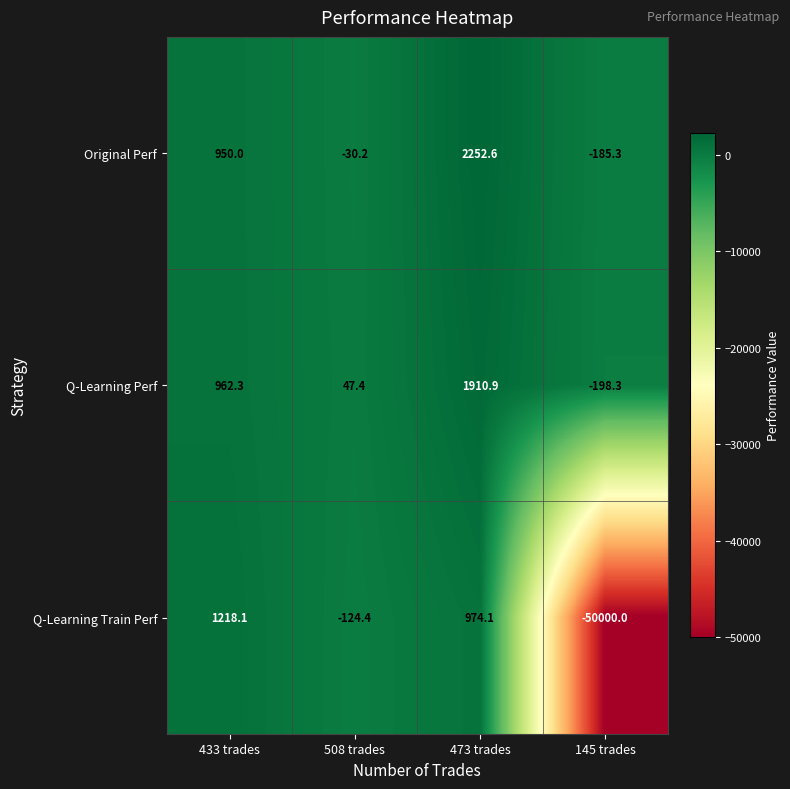

Reading left to right, what are all the values shown in this chart?

Original Perf: 433 trades=950.0	508 trades=-30.2	473 trades=2252.6	145 trades=-185.3
Q-Learning Perf: 433 trades=962.3	508 trades=47.4	473 trades=1910.9	145 trades=-198.3
Q-Learning Train Perf: 433 trades=1218.1	508 trades=-124.4	473 trades=974.1	145 trades=-50000.0